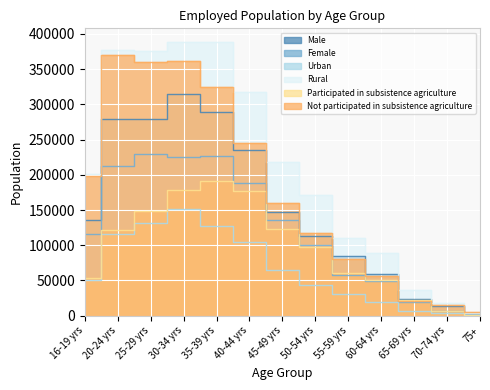

How many interior local valleys does the Male series have?

1